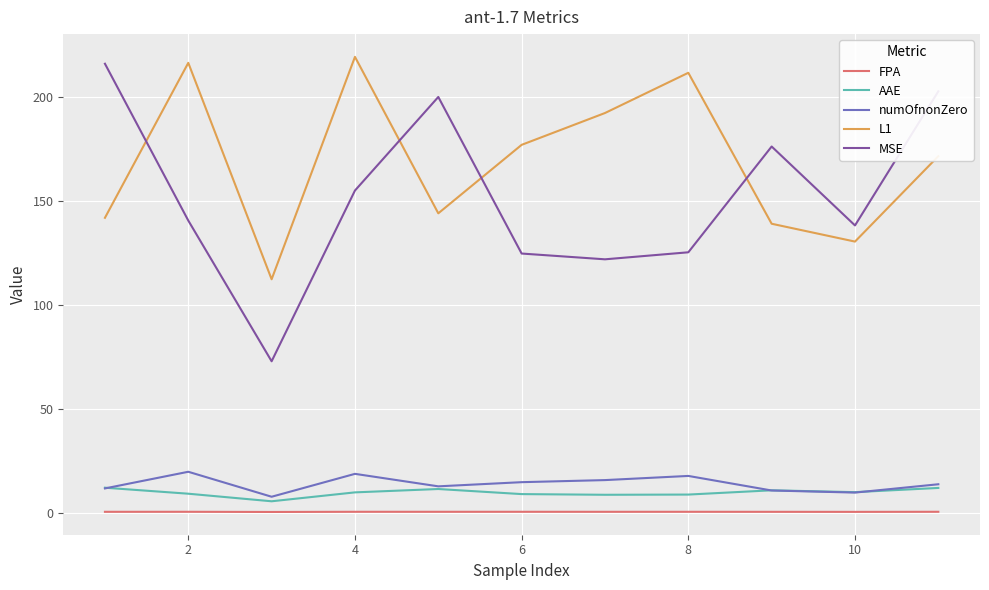

True or false: FPA and L1 cross at least once.

False